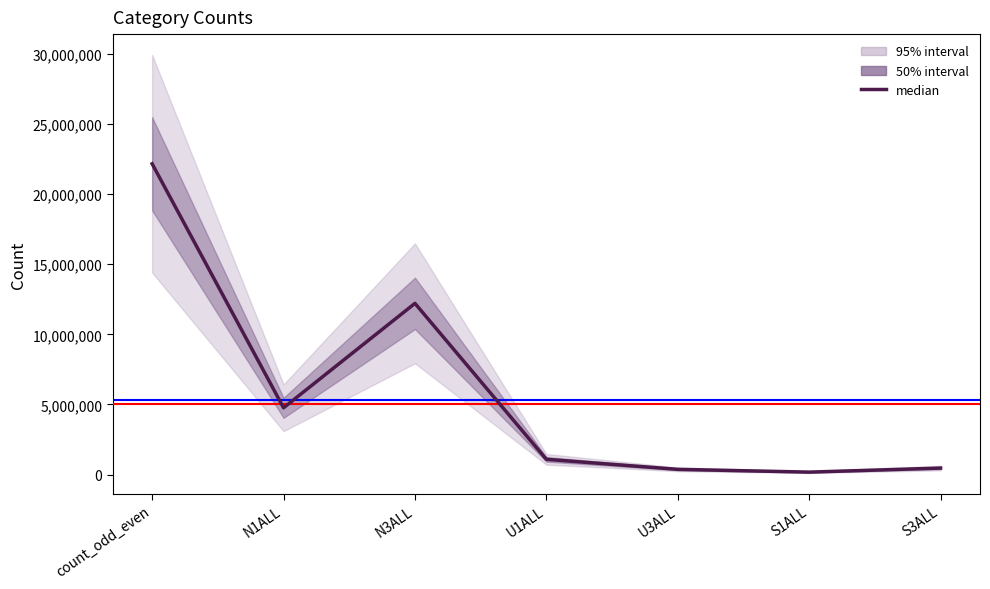

At which category does the data reach its first local valley?

N1ALL